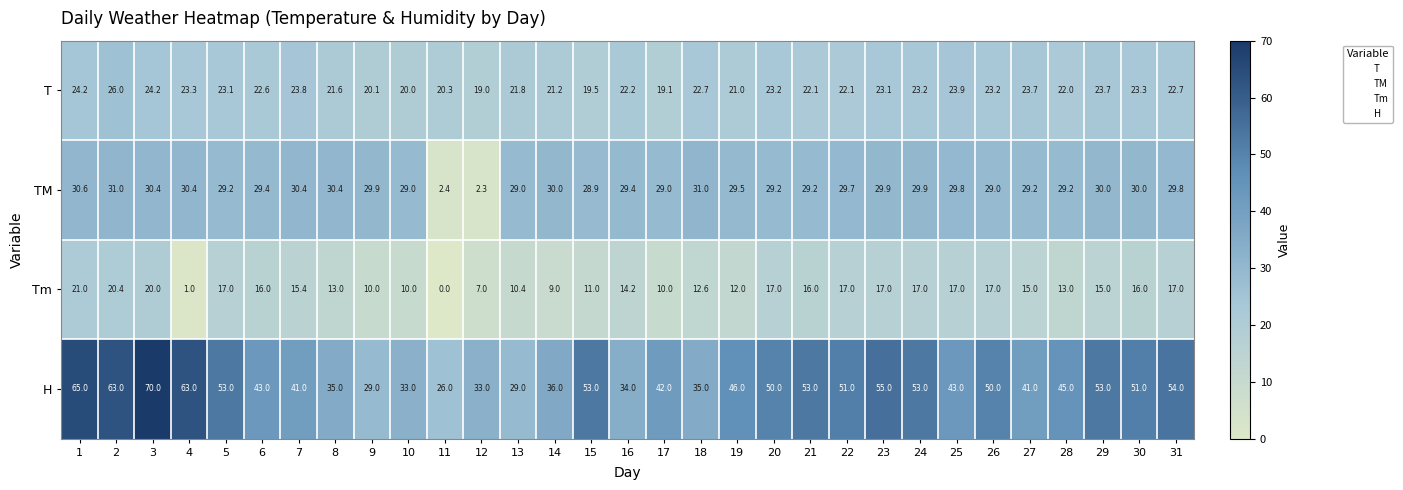

What is the sum of the H values at 20 and 8?

85.0